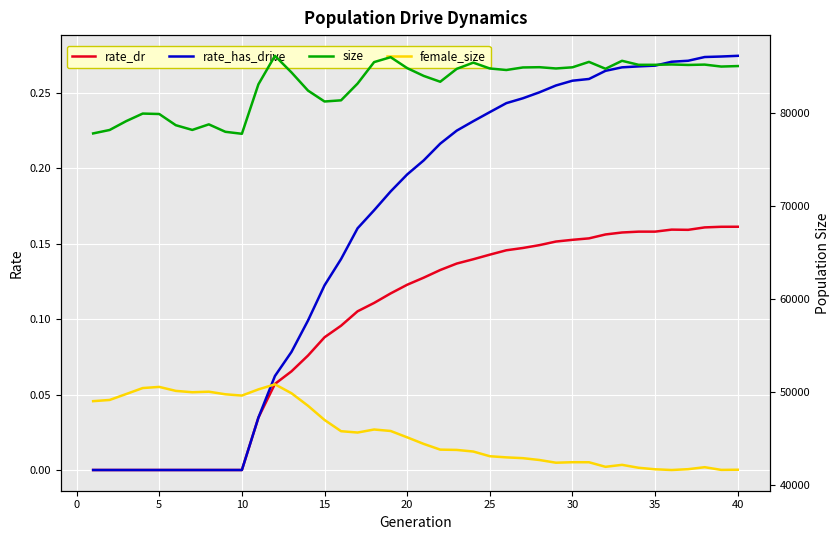

Is this an area chart (filled region under the line)?

No